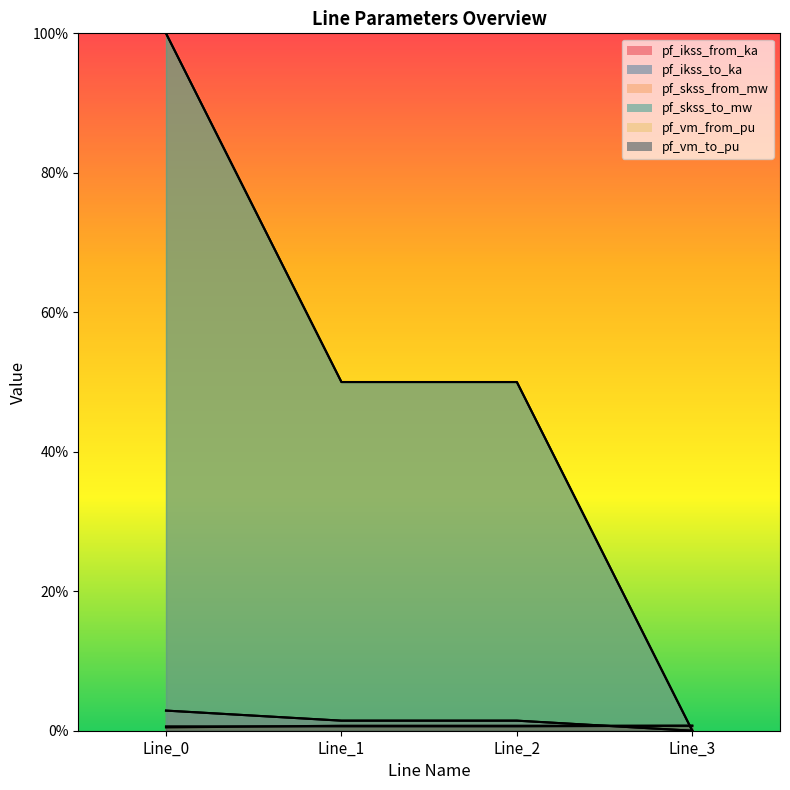

The pf_skss_from_mw series shows 0.6 at Line_3. True or false?

False